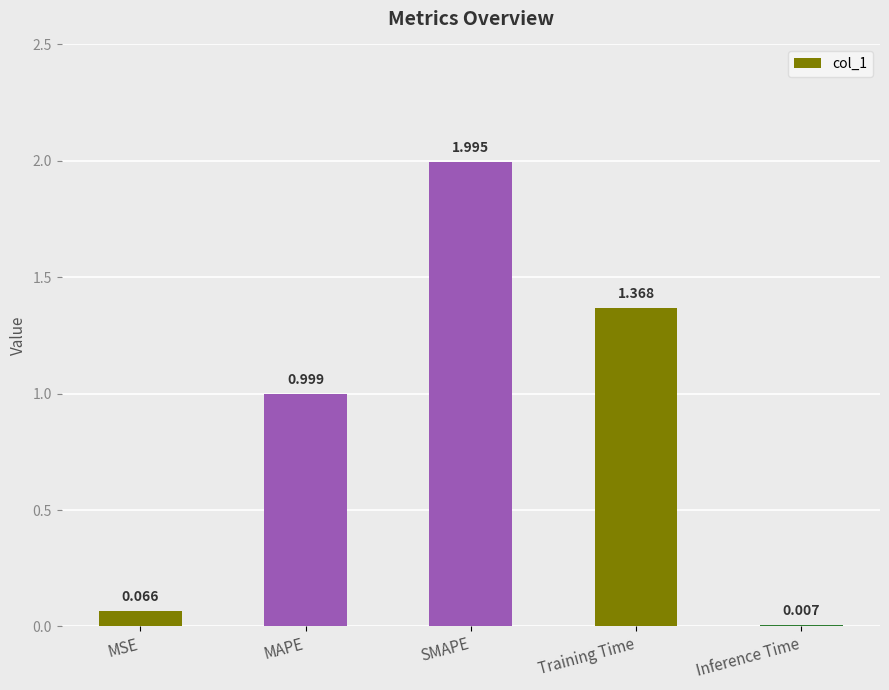

What is the sum of the values at MAPE and Inference Time?

1.0